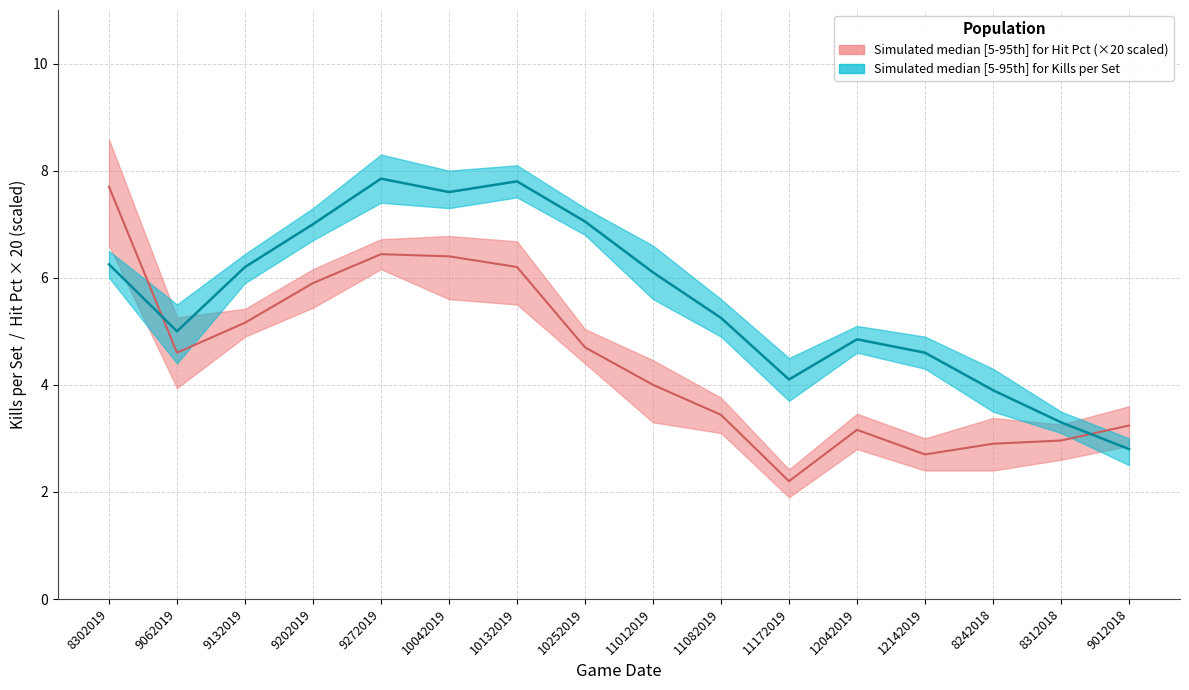

What is the label of the 9th point from the left?

11012019